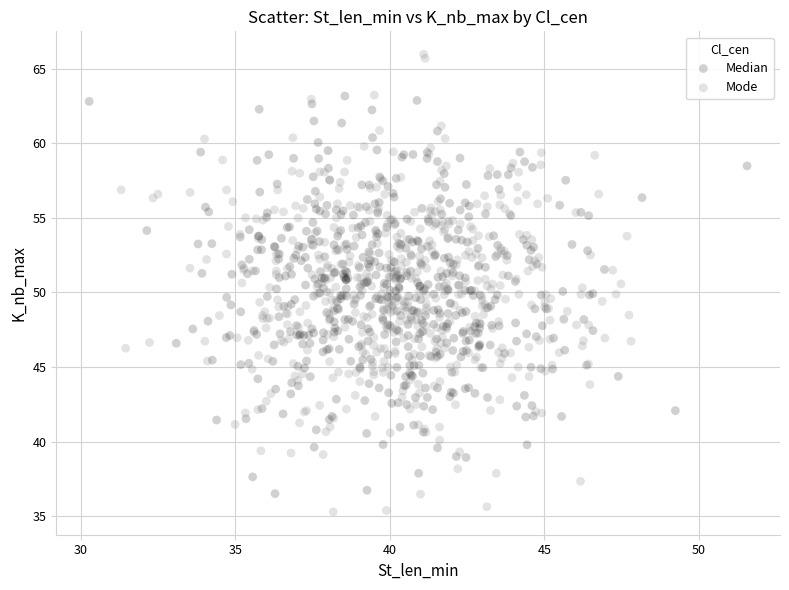

Which series contains the highest Y value?

Mode